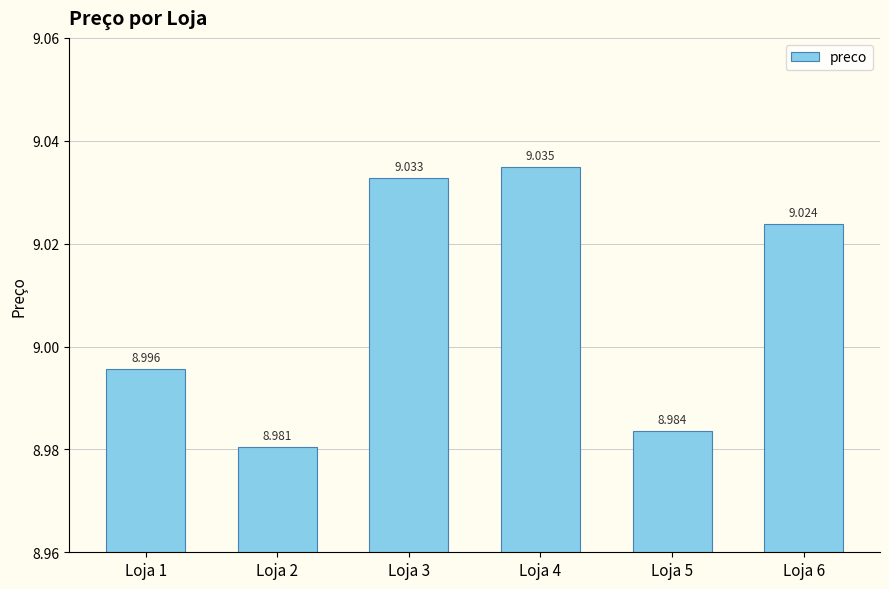

At which label is the value closest to 9?

Loja 1